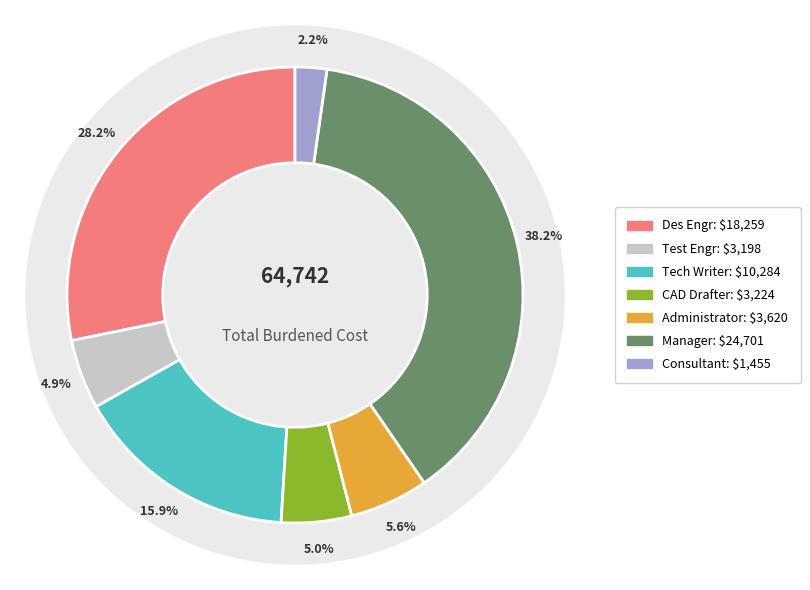

To the nearest percent, what is the difference between the Des Engr and Test Engr slice percentages?

23%